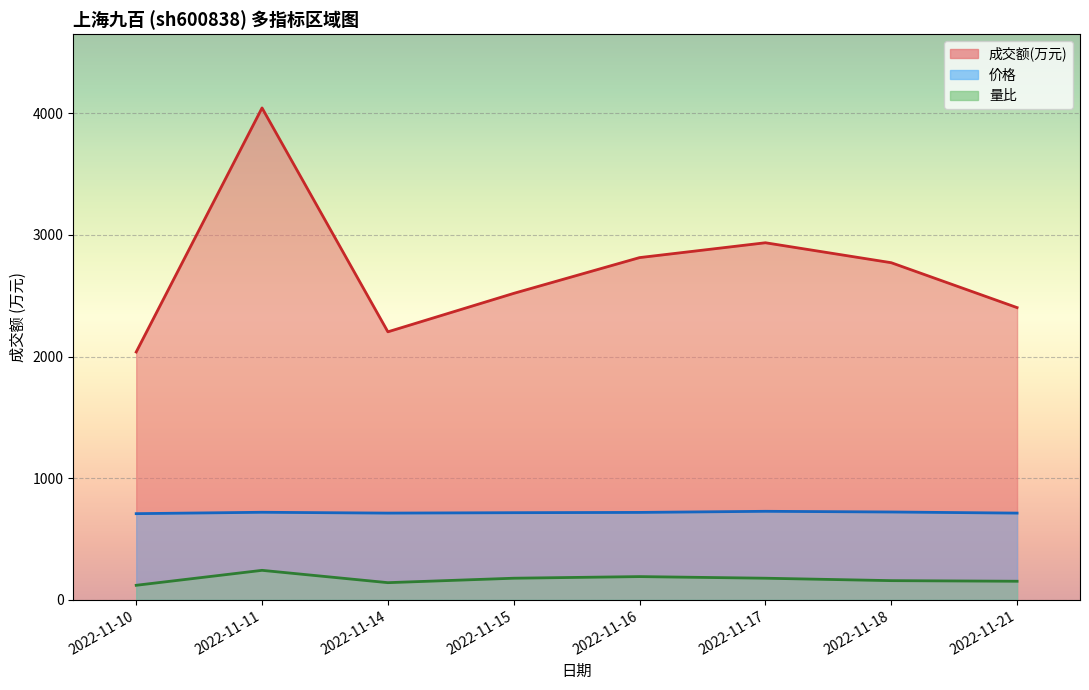

How many data points in 量比 are less than 177?

4